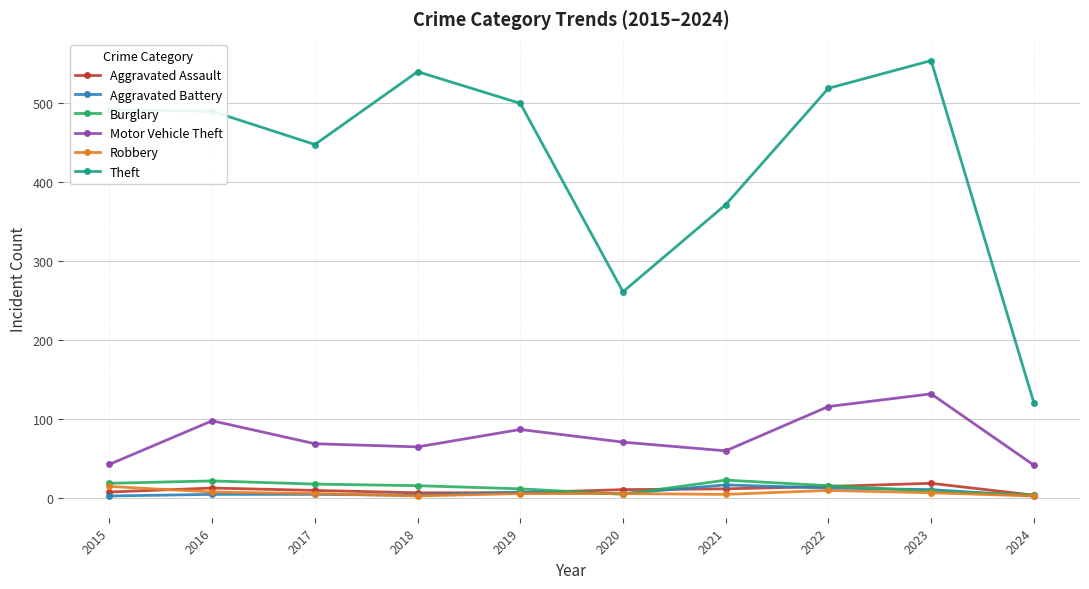

How many lines are shown in the chart?

6